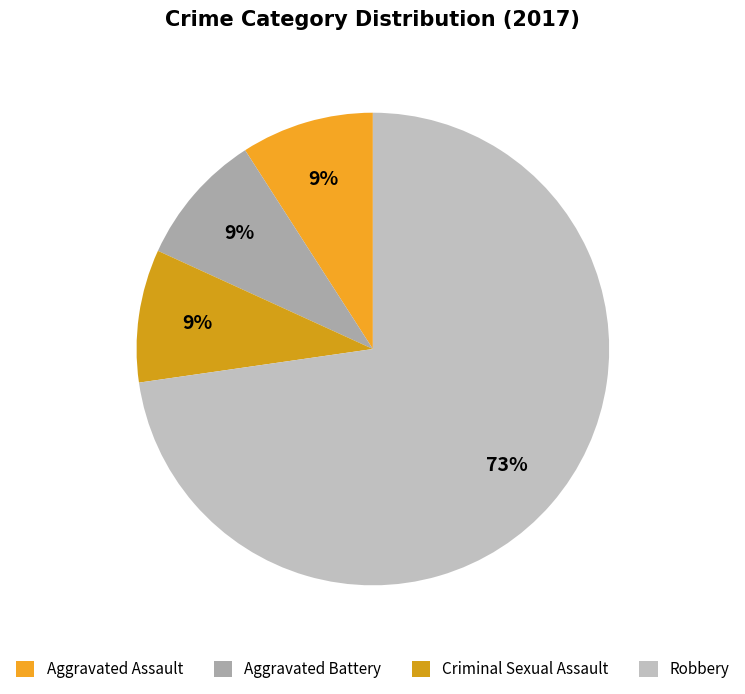

What is the change in value from Criminal Sexual Assault to Robbery?

+7